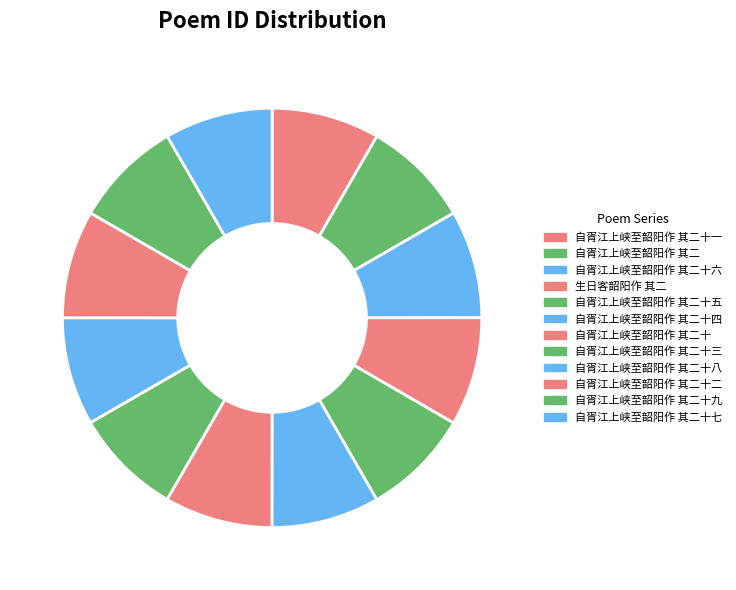

How many segments does this pie chart have?

12